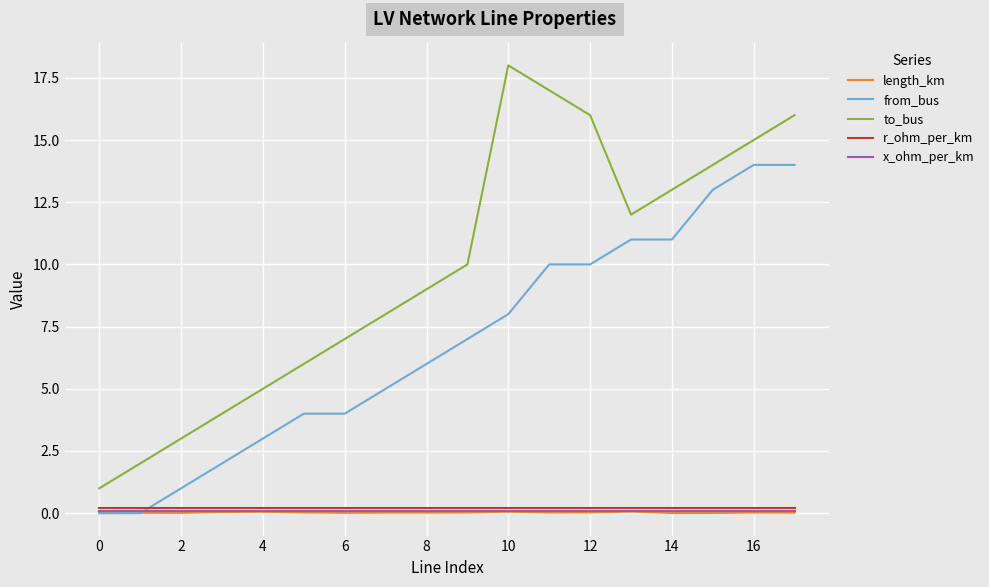

What is the sum of all to_bus values?

176.0